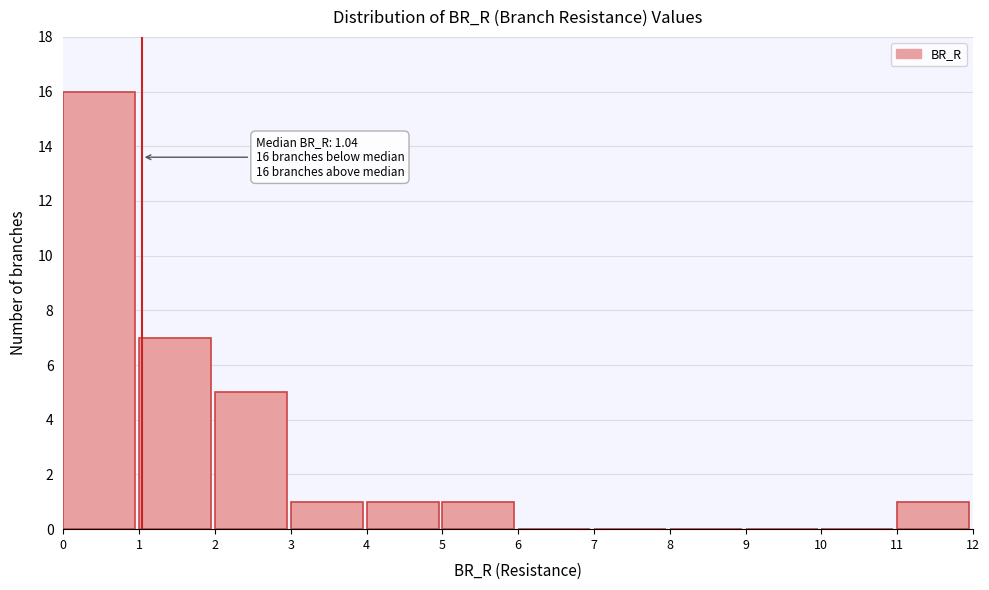

Over which range of the x-axis is the bar tallest?

0 to 1